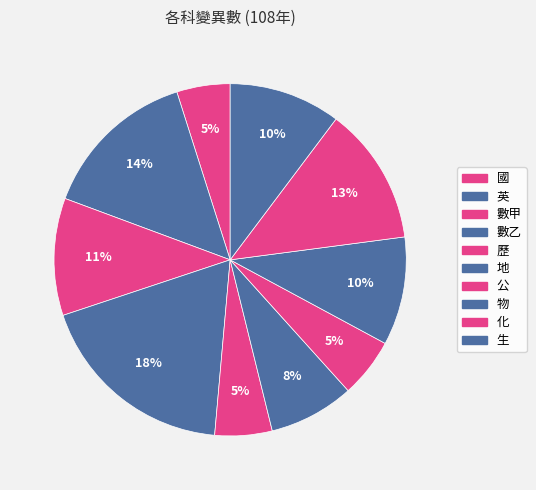

What is the change in value from 國 to 物?

+182.5